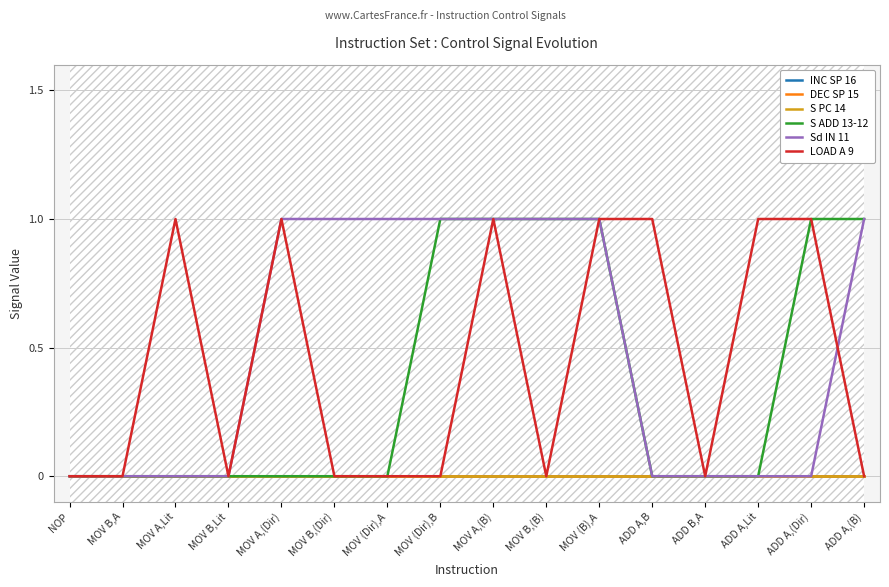

Between ADD A,B and ADD A,(B), which is larger?

ADD A,B